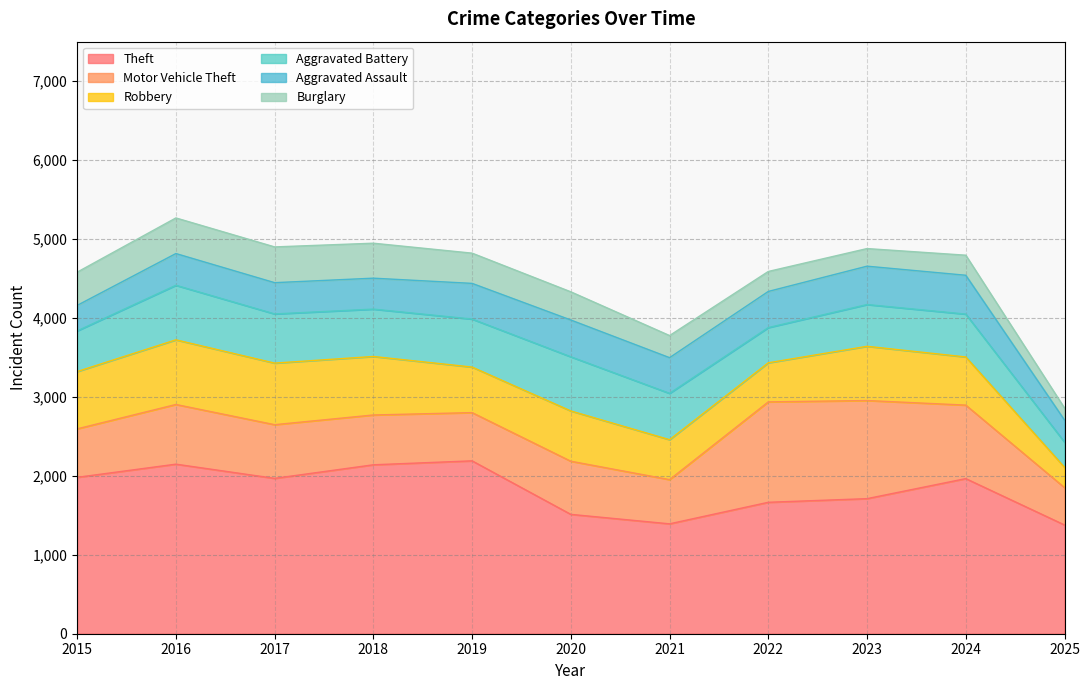

True or false: Burglary and Aggravated Battery intersect in this chart.

False